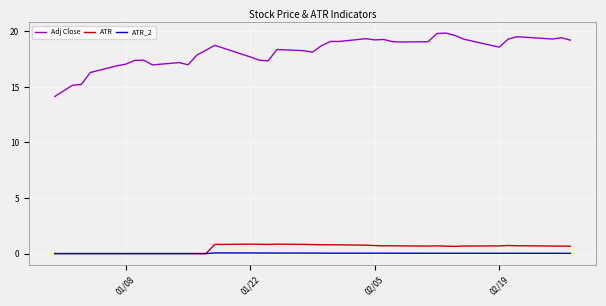

Which series has the largest total across all categories?

Adj Close